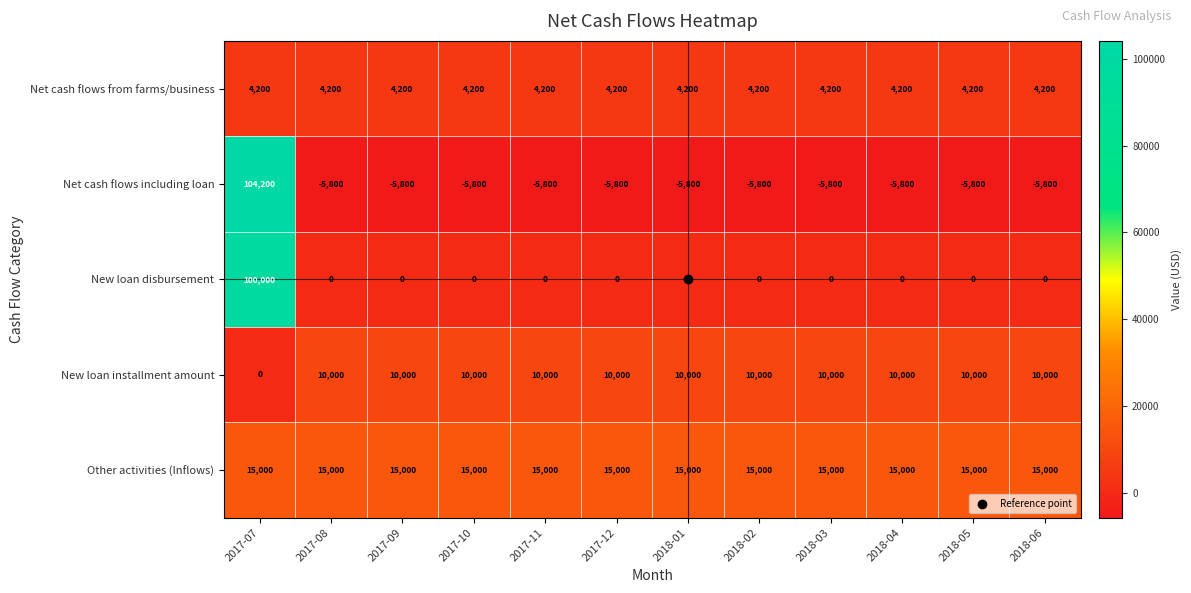

Which label corresponds to the largest value in the chart?

2017-07